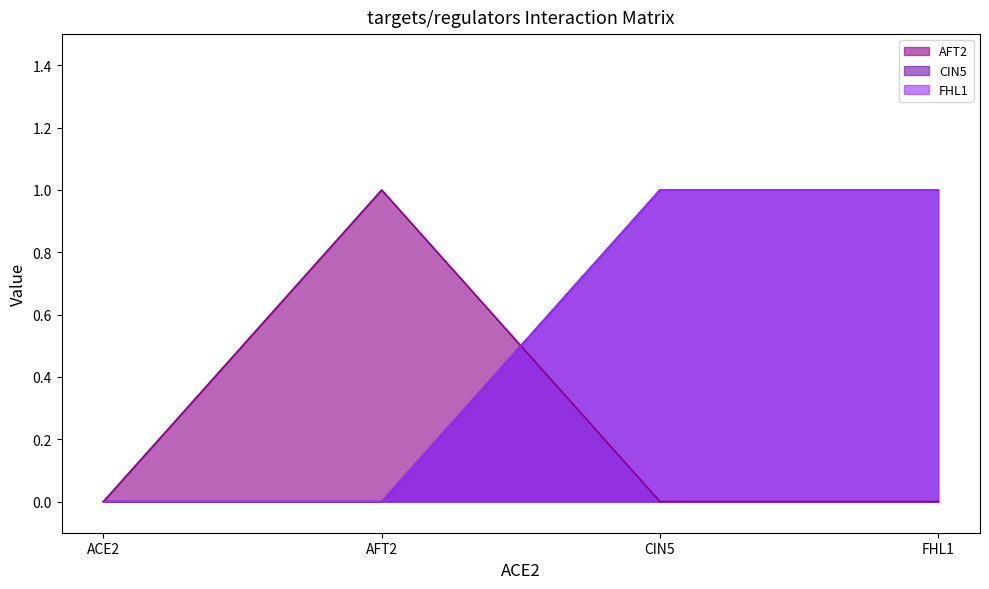

What is the total value across all series at CIN5?

2